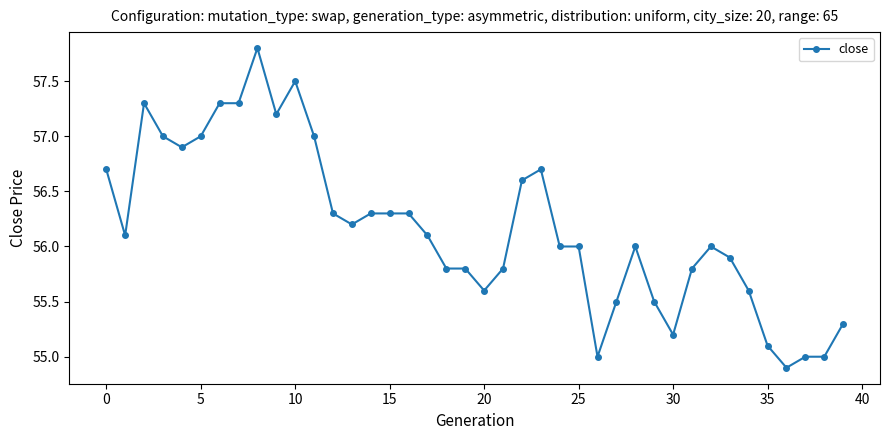

What is the minimum value shown in the chart?

54.9